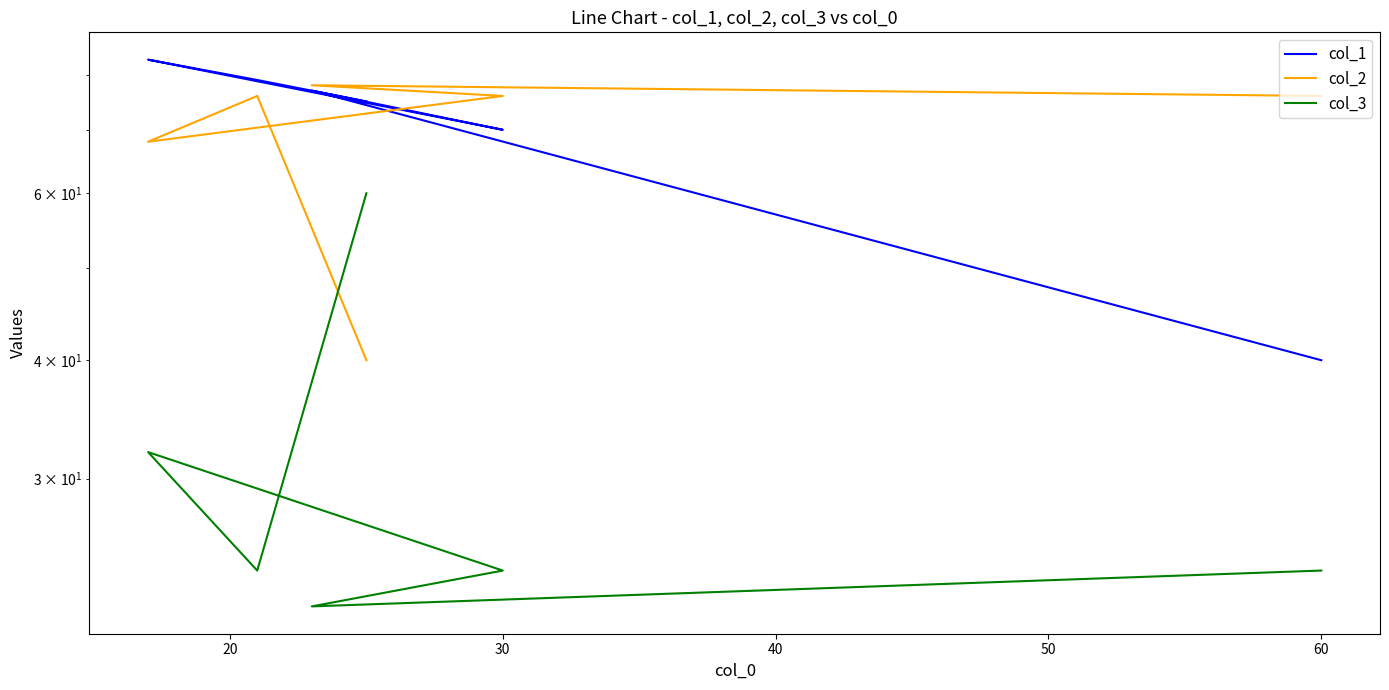

How many intersections are there between col_1 and col_2?

1